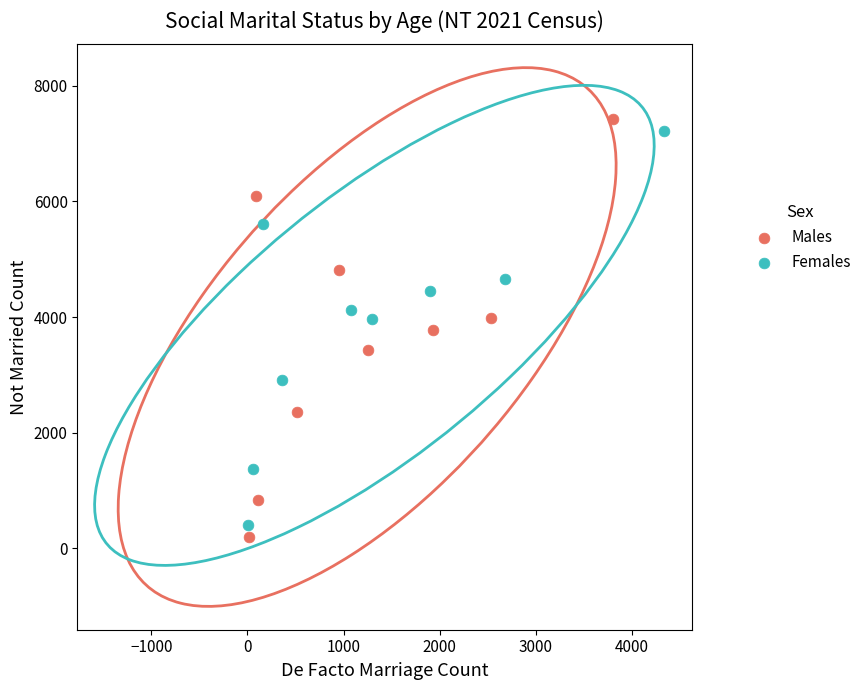

Which series has the widest spread of Y values?

Males